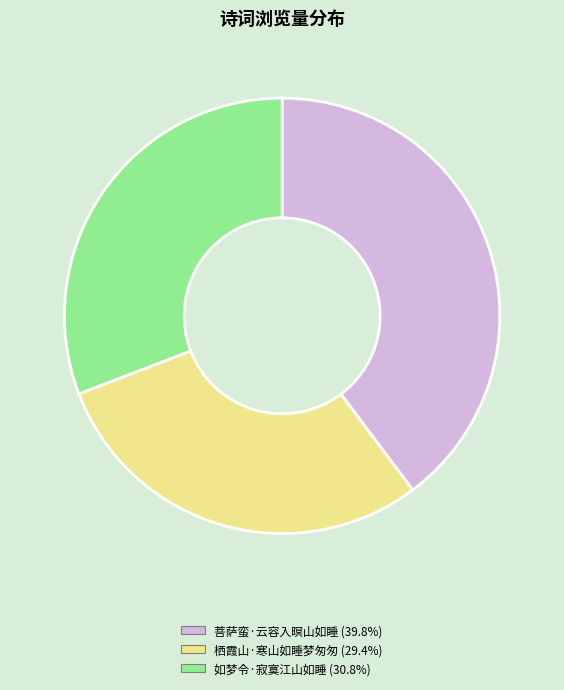

What is the smallest slice in the pie chart?

栖霞山·寒山如睡梦匆匆